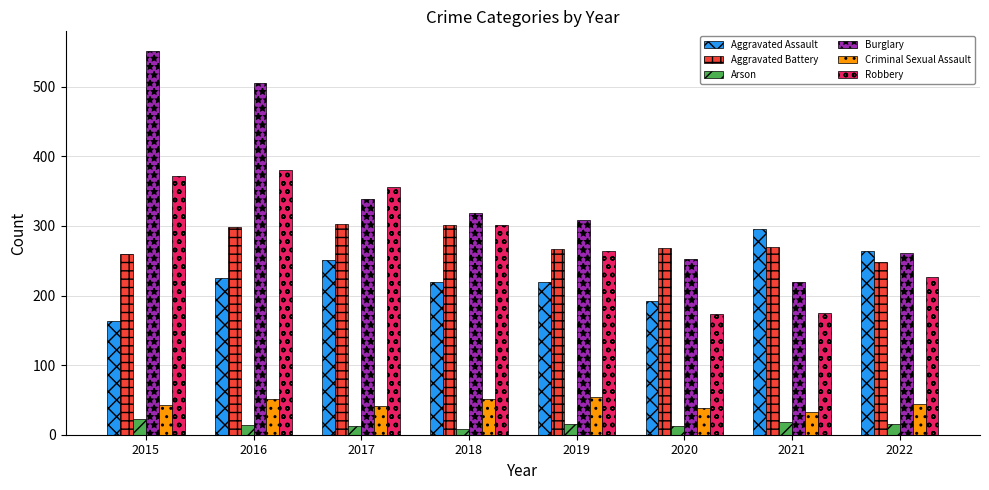

What is the value of the Aggravated Assault bar at the 4th from the left?

220